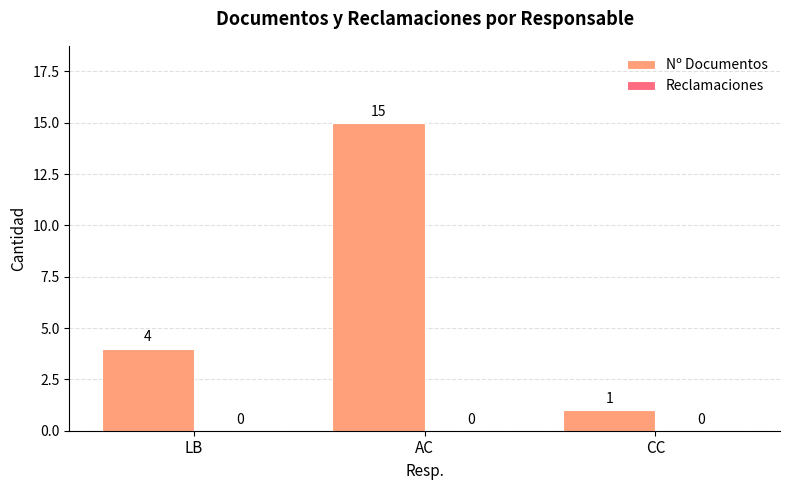

How many categories are shown in the chart?

3